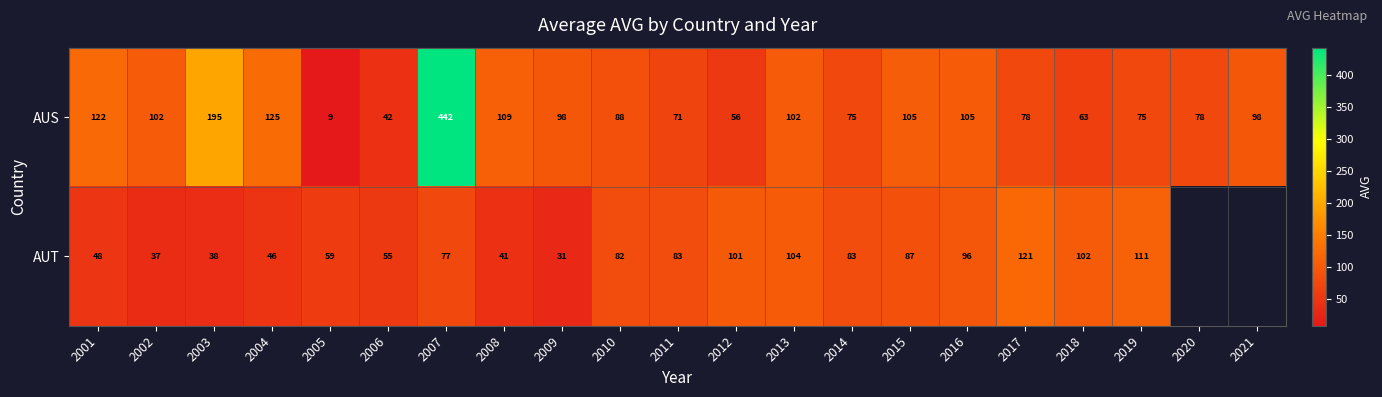

Rank the series at 2015 from lowest to highest value.

AUT, AUS